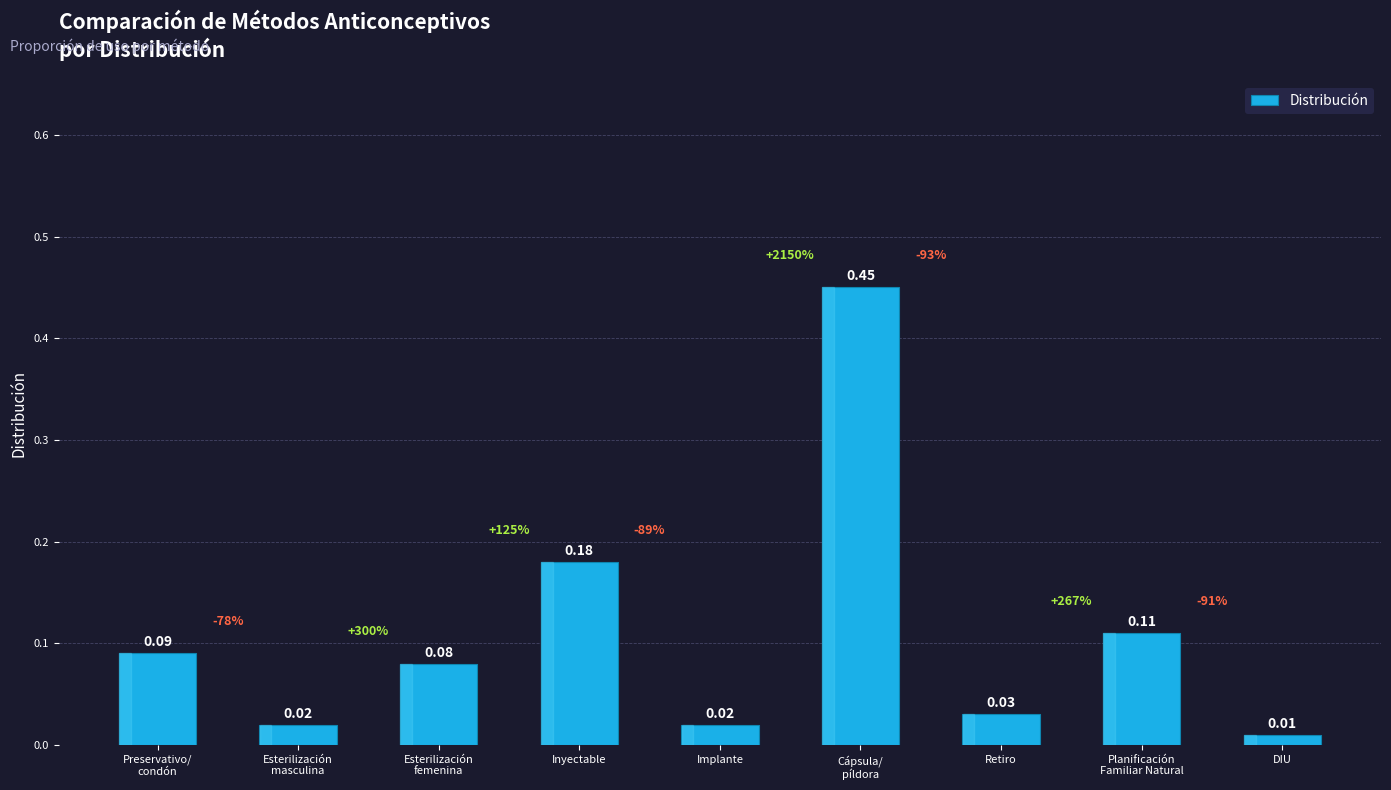

What is the sum of all values?

1.0